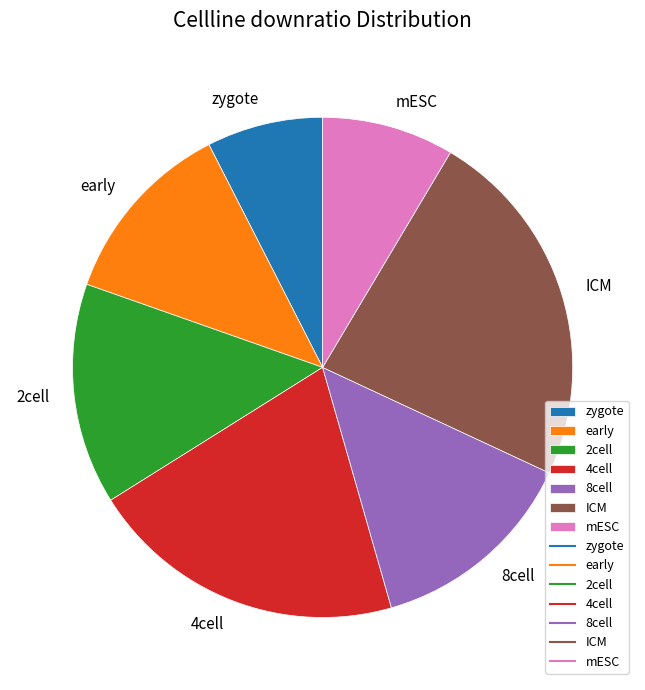

Which has a higher value, 8cell or ICM?

ICM